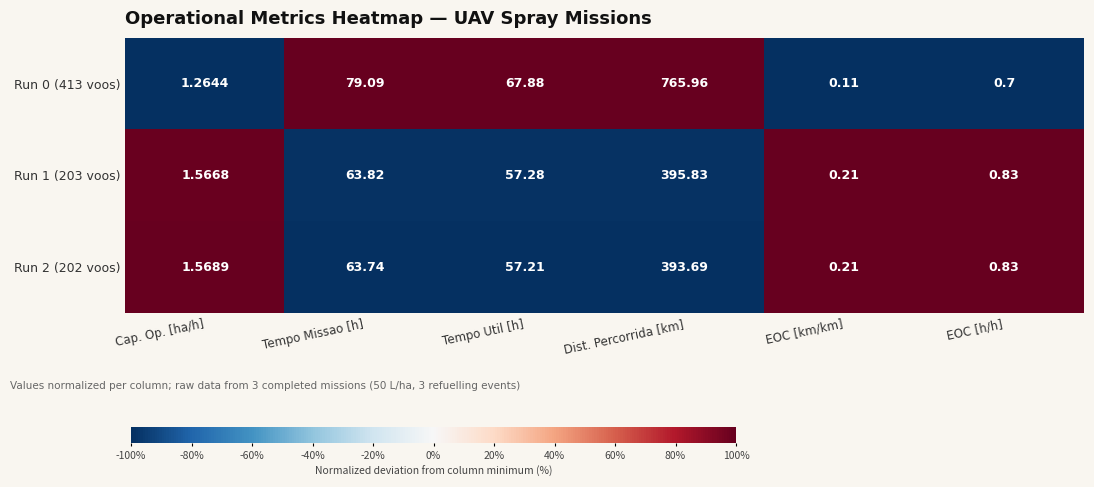

Where does the Run 2 (202 voos) series first go above 57?

Tempo Missao [h]